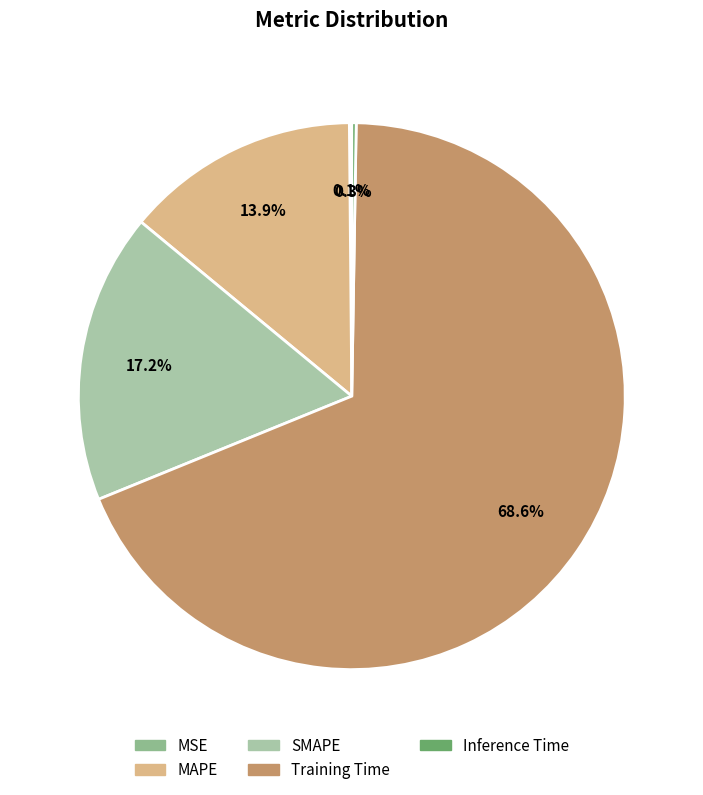

How many segments does this pie chart have?

5